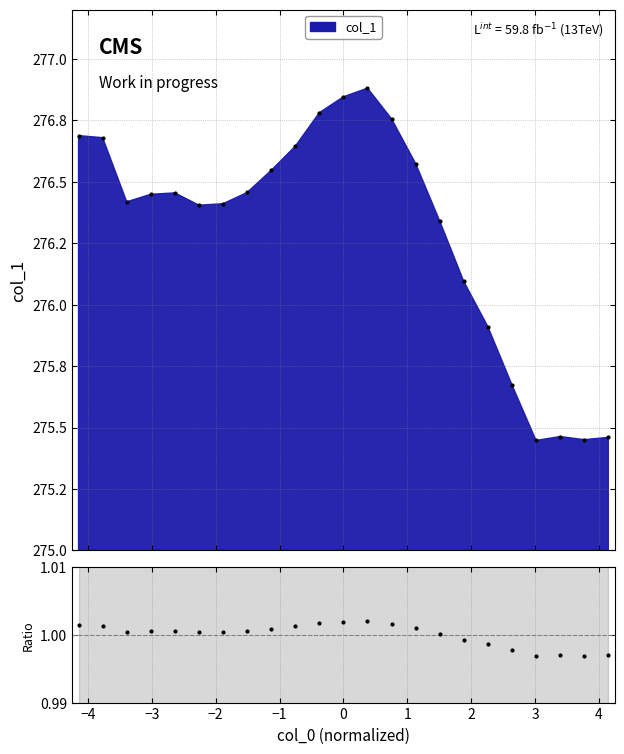

True or false: there are more than 1 points higher than both neighbors.

True